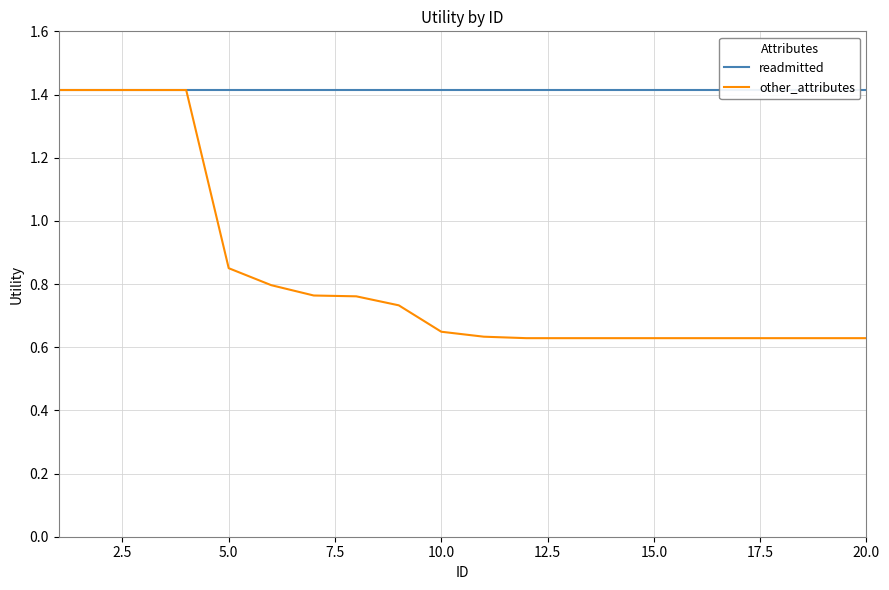

Where is other_attributes nearest to the value 1?

5.0